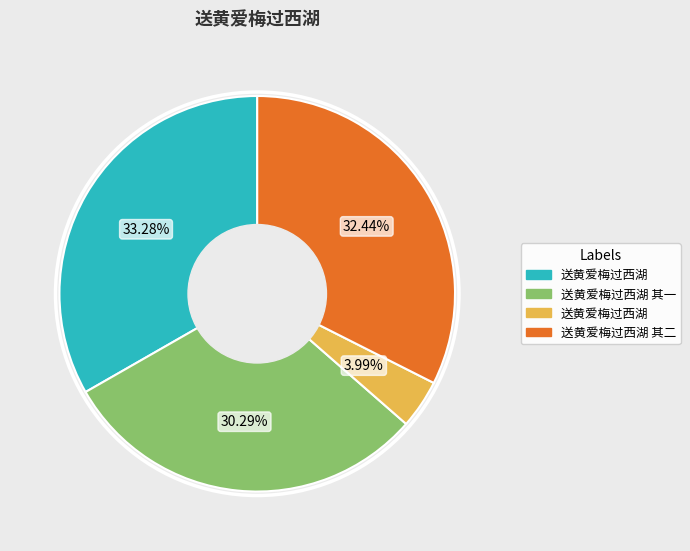

Does any single category account for the majority?

No